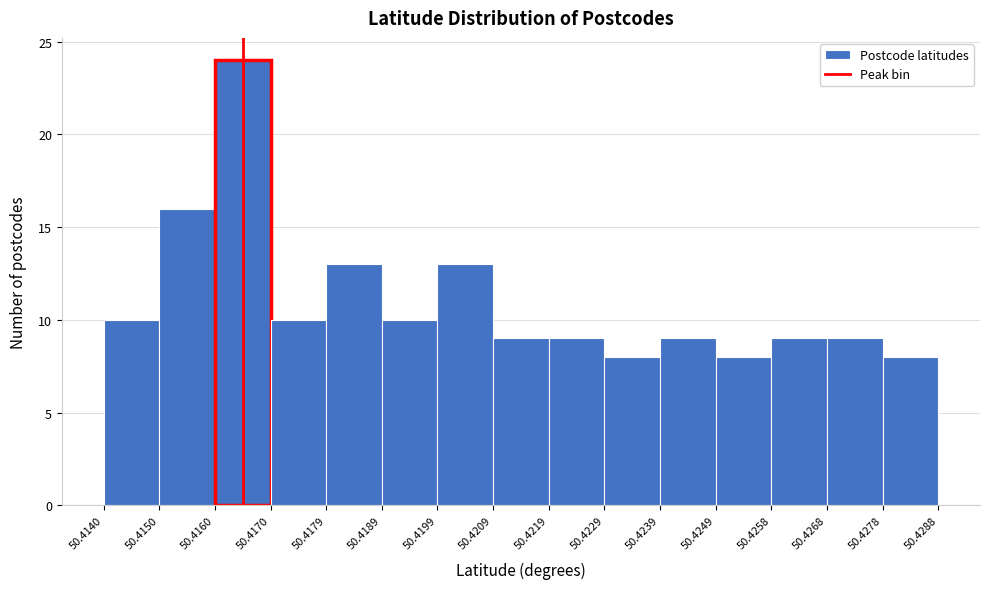

Which range on the x-axis has the tallest bar?

50.4160 to 50.4170